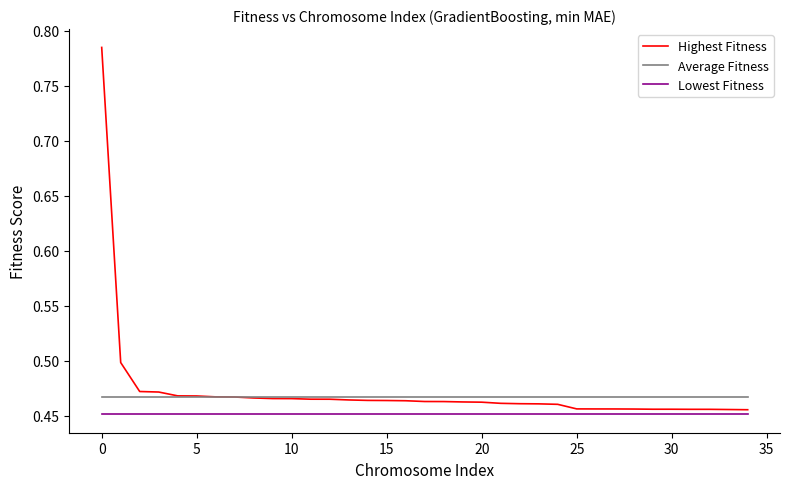

True or false: Lowest Fitness and Highest Fitness cross at least once.

False